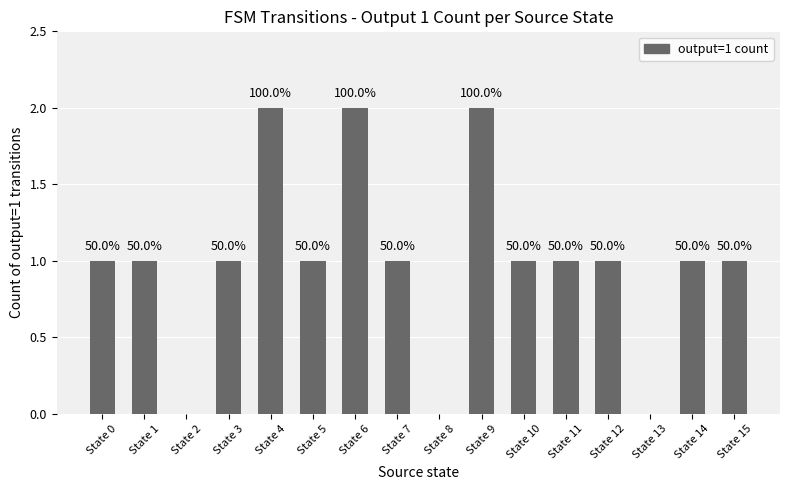

Reading left to right, extract all data points from this chart.

State 0=1	State 1=1	State 2=0	State 3=1	State 4=2	State 5=1	State 6=2	State 7=1	State 8=0	State 9=2	State 10=1	State 11=1	State 12=1	State 13=0	State 14=1	State 15=1